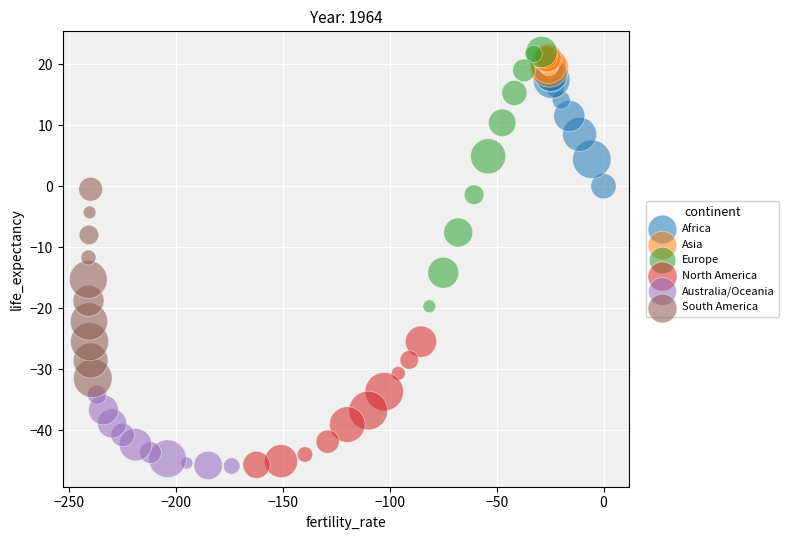

What are all the series names shown in the legend?

Africa, Asia, Europe, North America, Australia/Oceania, South America